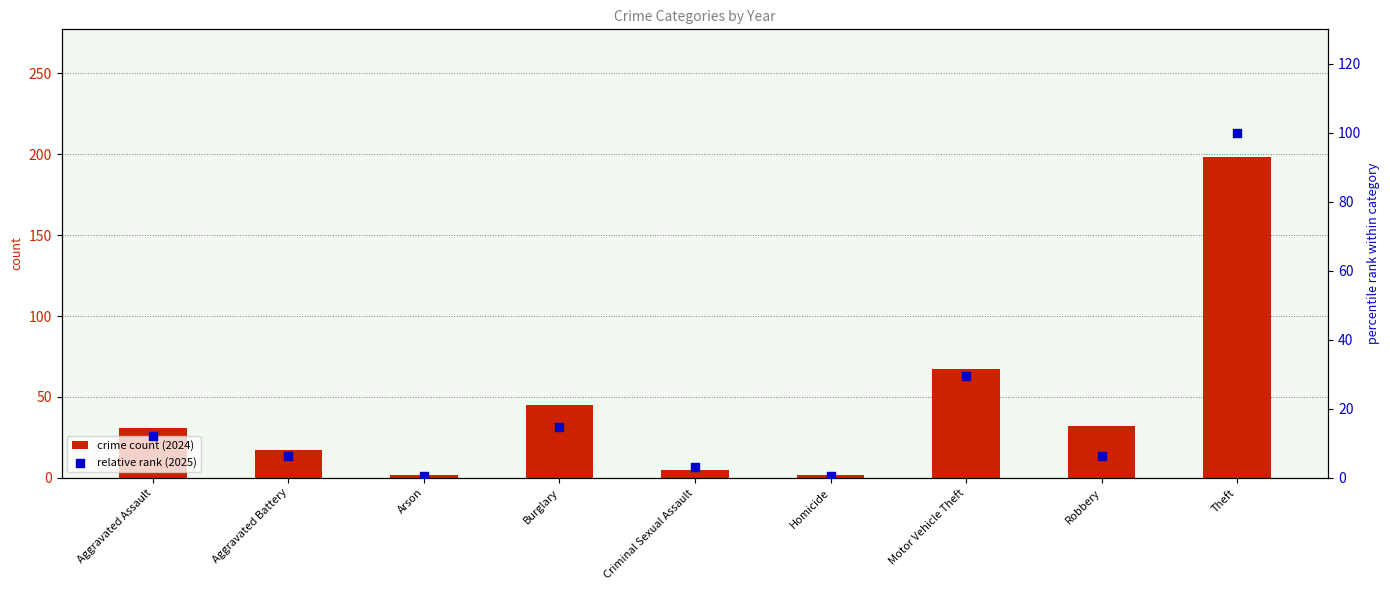

At how many categories does at least one series exceed 47?

2